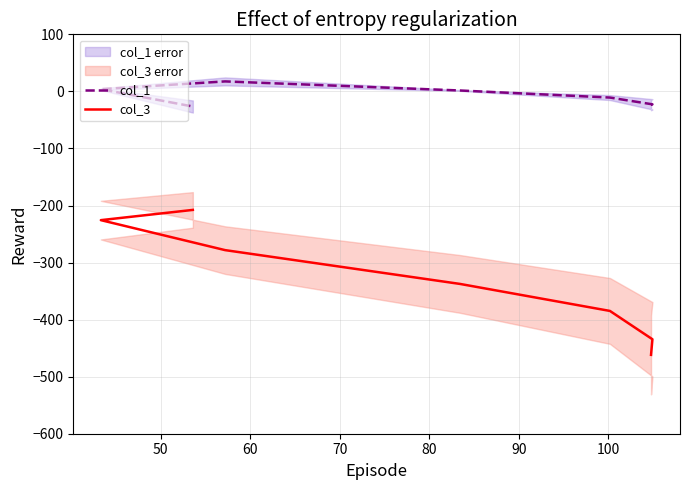

Does the chart display data point markers on the line(s)?

No